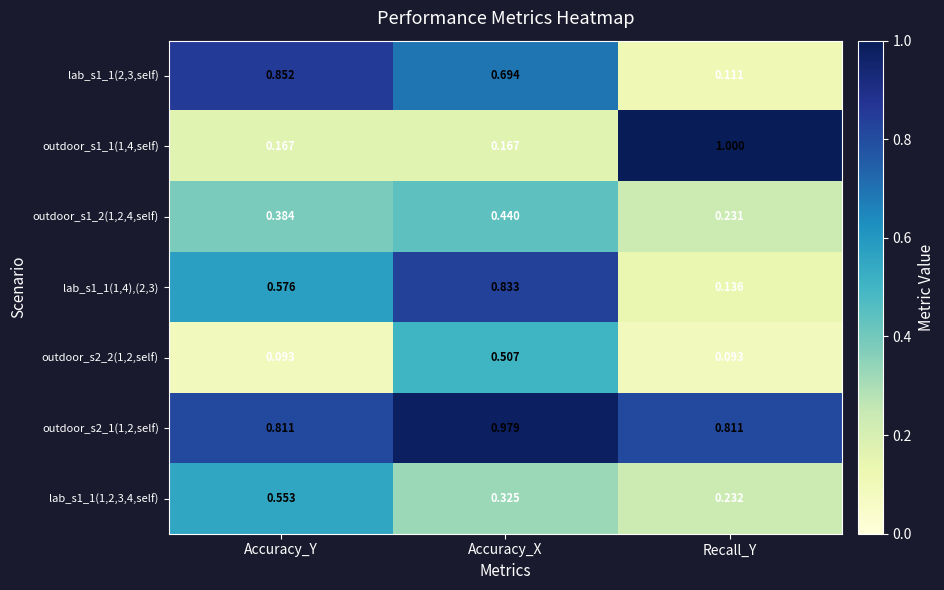

Which label corresponds to the largest value in the chart?

Recall_Y